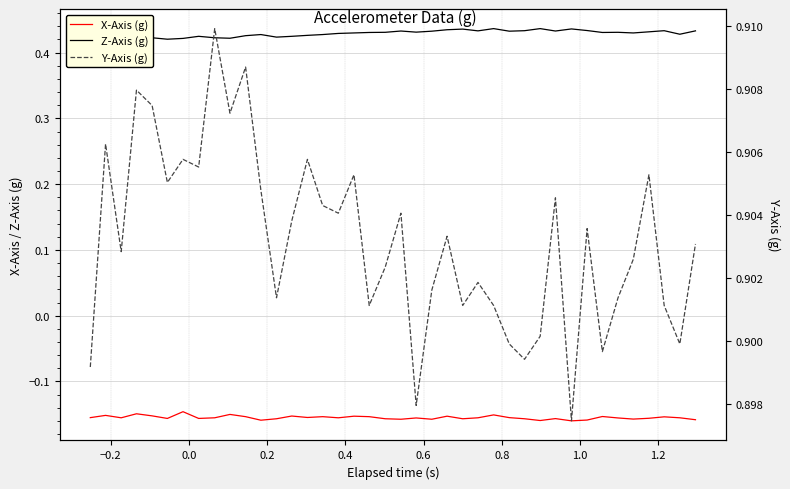

How many interior local valleys does the Z-Axis (g) series have?

11